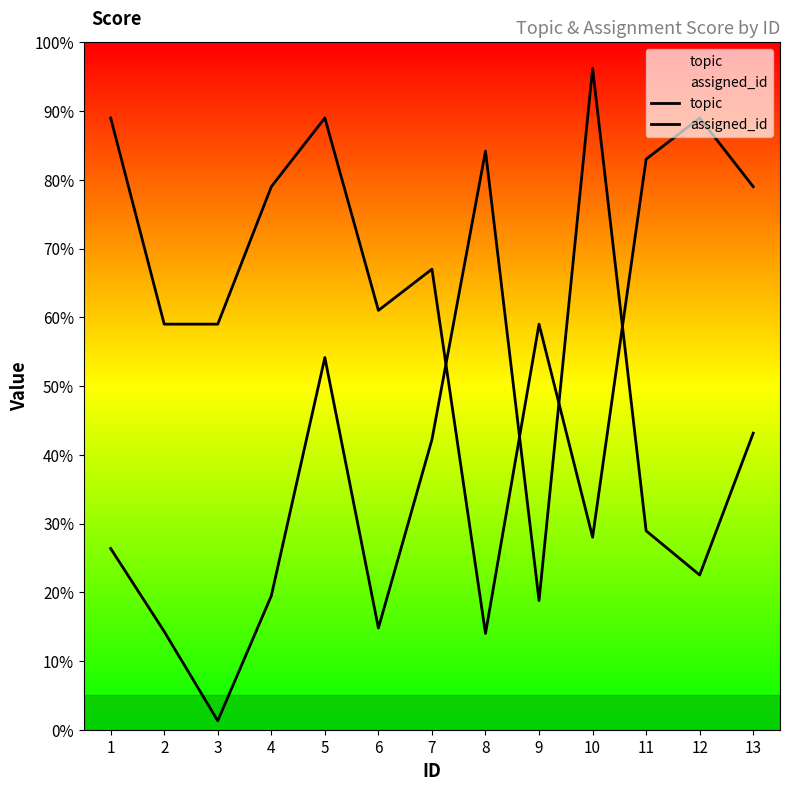

At 2, list the series in order from smallest to largest.

assigned_id, topic